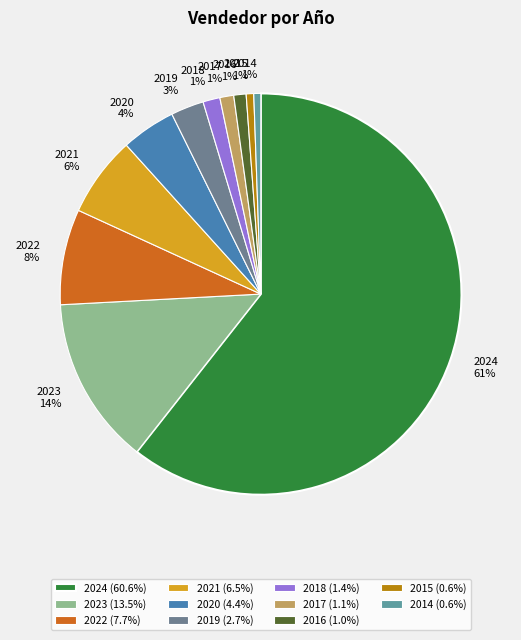

Which has a higher value, 2024 or 2017?

2024